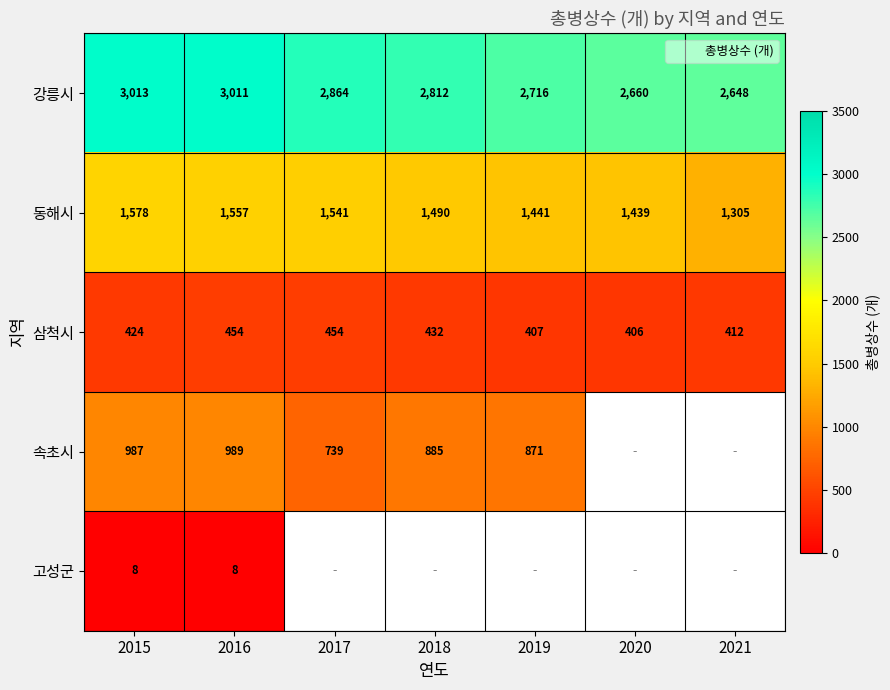

What is the highest value of the 동해시 series?

1578.0